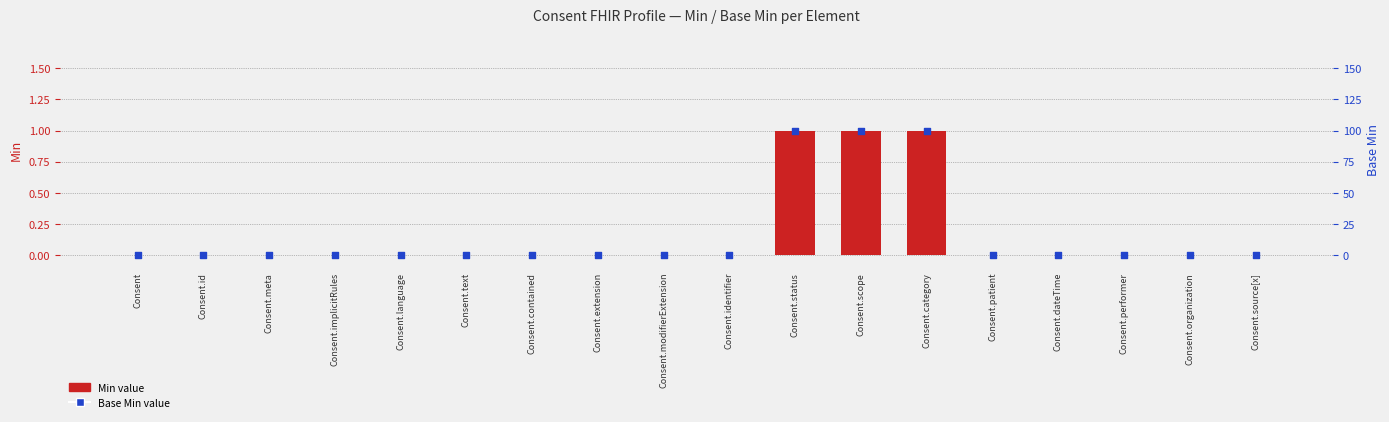

Which series contains the lowest Y value?

Min